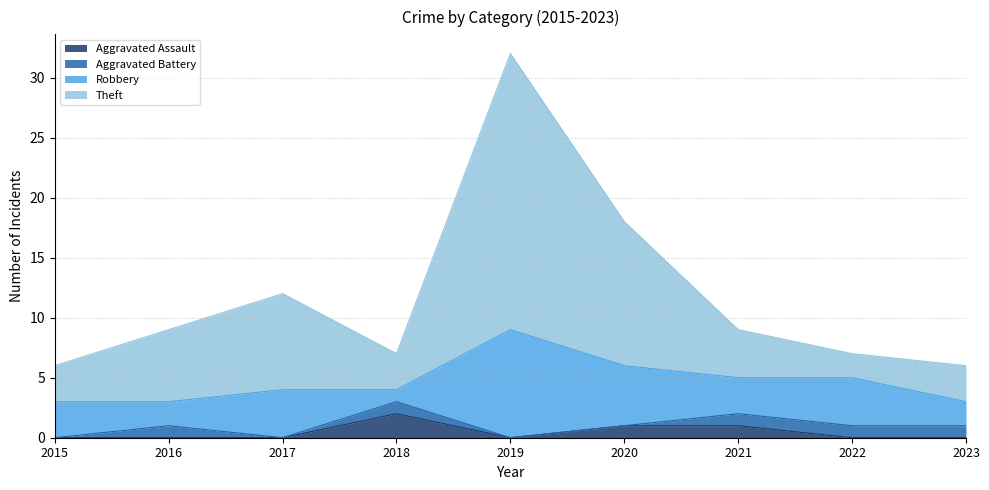

What is the value of the Theft point at the 6th from the left?

18